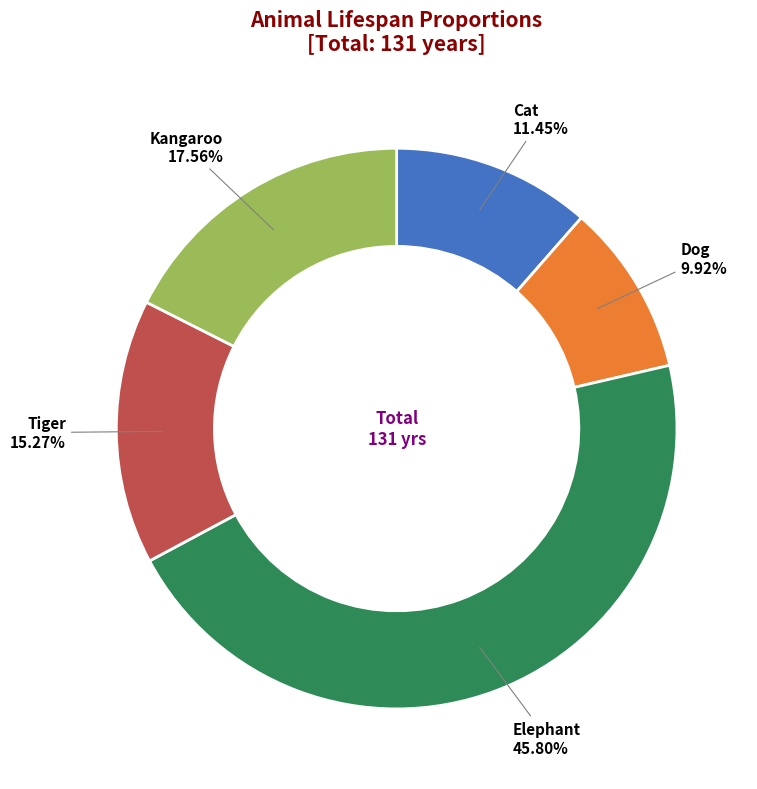

Does any single category account for the majority?

No